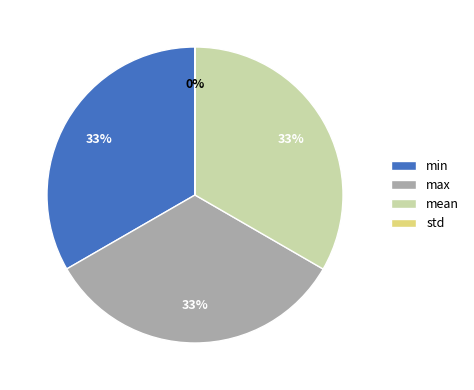

Is there a majority slice in this chart?

No